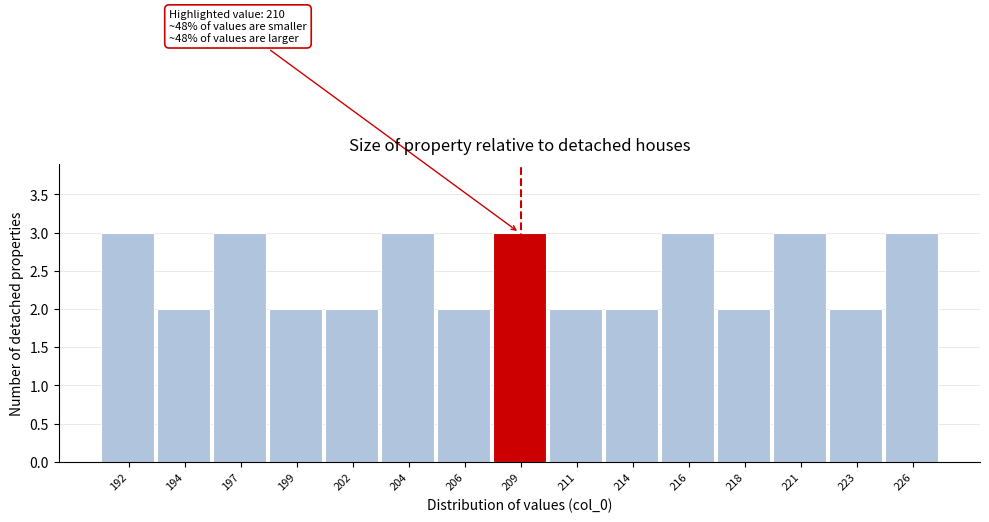

Reading right to left, list all the values displayed in this chart.

226=3	223=2	221=3	218=2	216=3	214=2	211=2	209=3	206=2	204=3	202=2	199=2	197=3	194=2	192=3